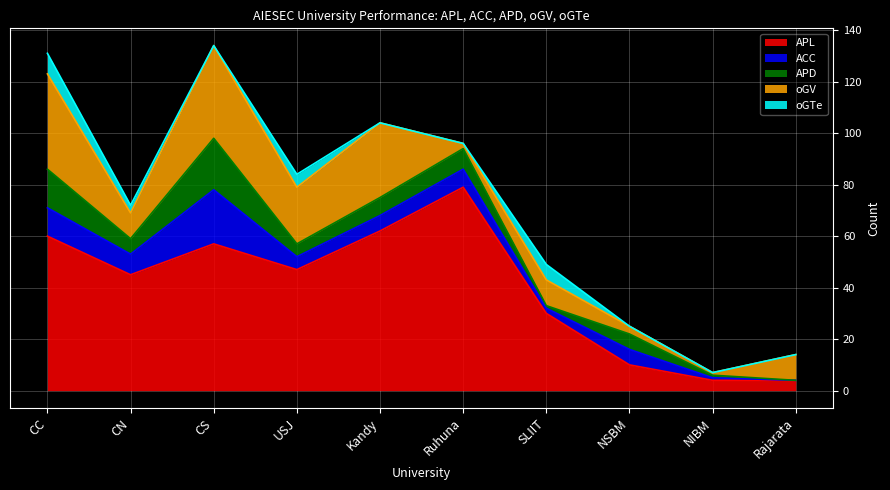

What is the label of the 2nd point from the left?

CN